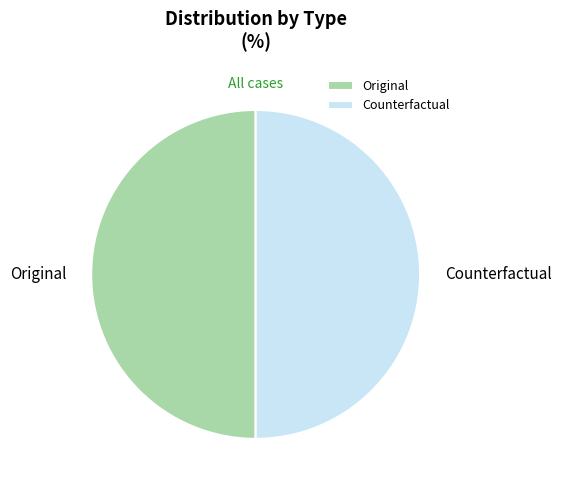

What is the ratio of the value at Counterfactual to the value at Original?

1.0